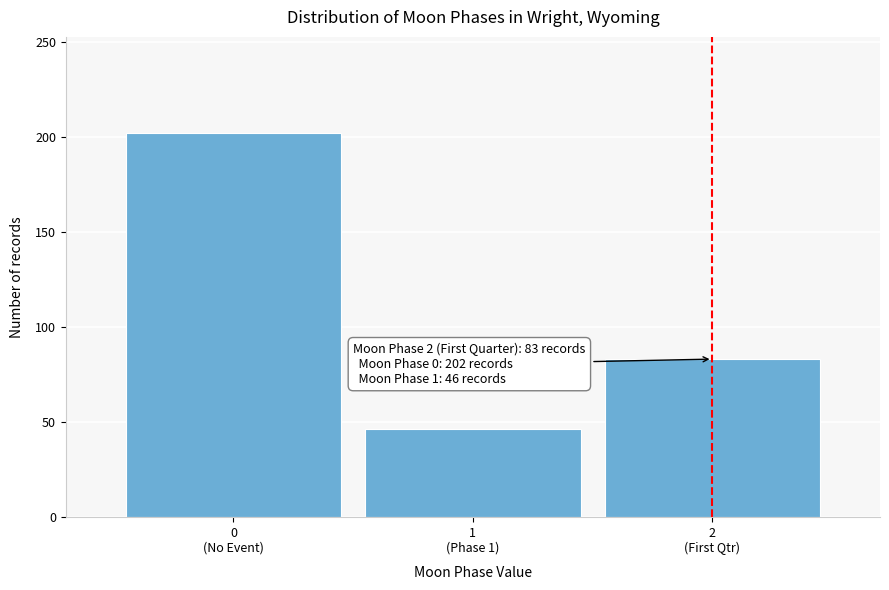

Reading right to left, what are all the values shown in this chart?

83	46	202